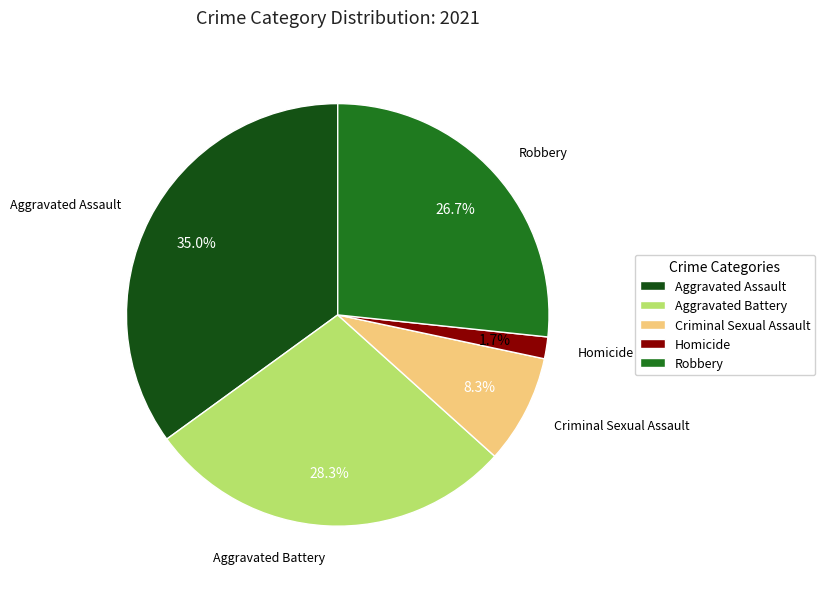

Combined, do Aggravated Assault and Aggravated Battery account for over 50%?

Yes